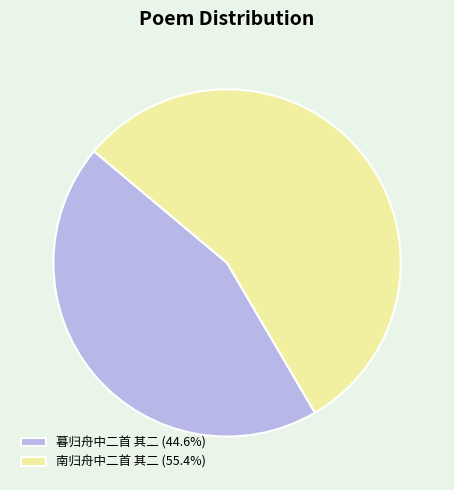

Is the sum of 暮归舟中二首 其二 (44.6%) and 南归舟中二首 其二 (55.4%) greater than half?

Yes